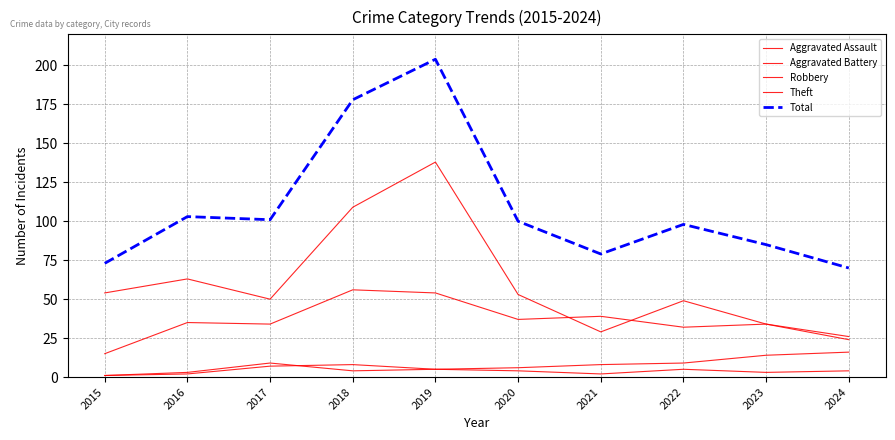

How many series are shown in this chart?

5